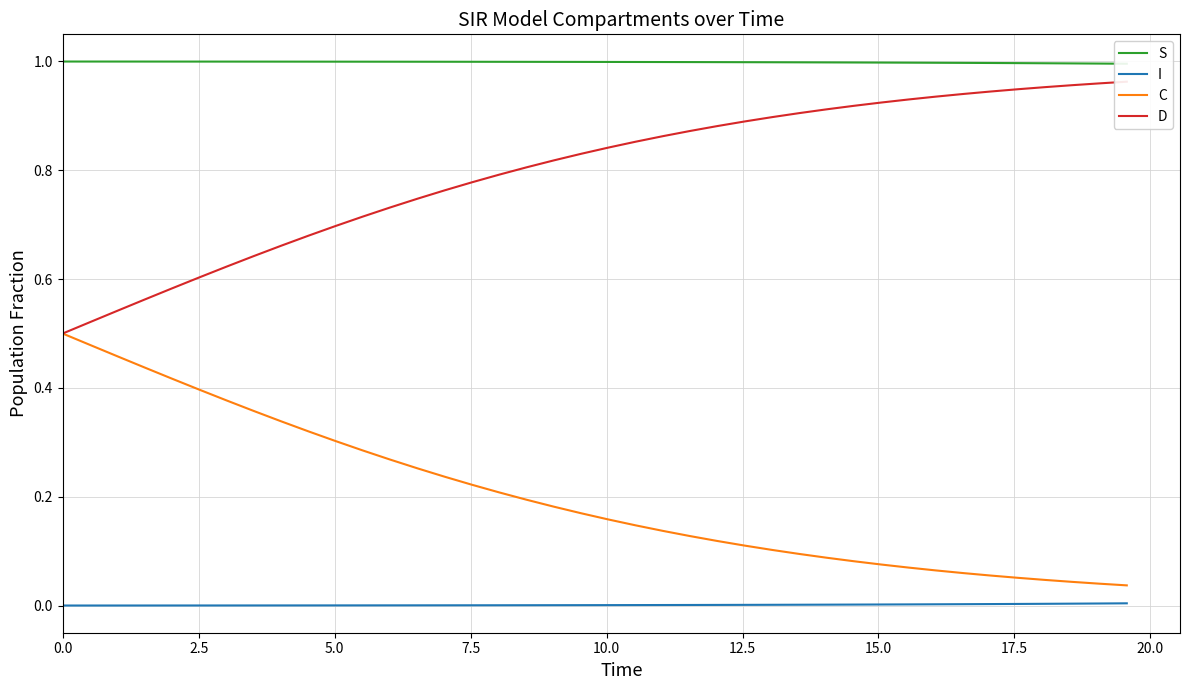

True or false: I and C cross at least once.

False